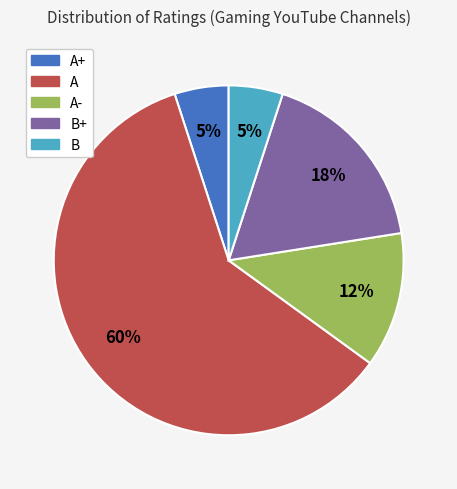

To the nearest percent, what is the average slice percentage?

20%